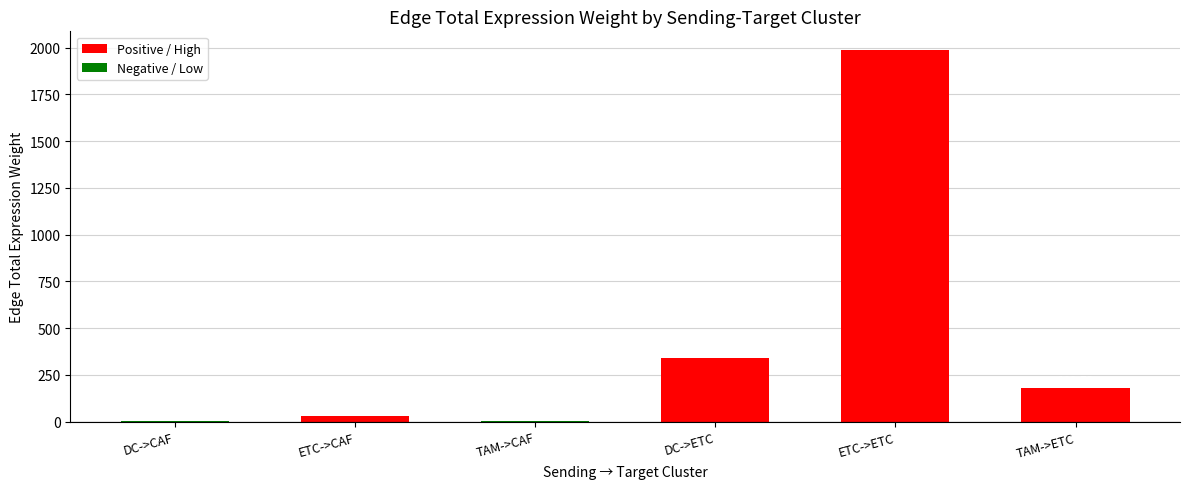

At which category does the chart reach its peak across all series?

ETC->ETC